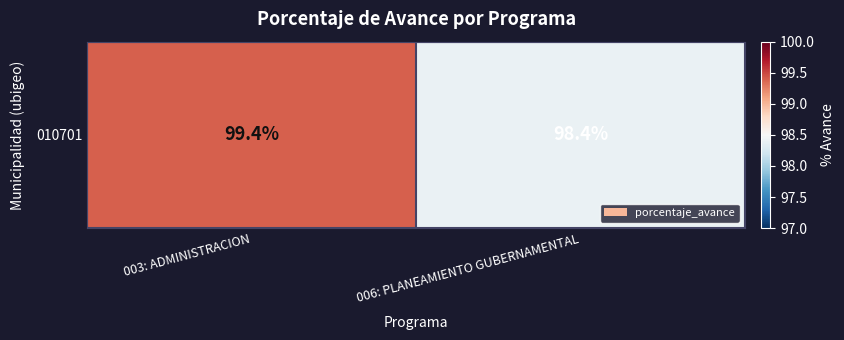

Rank the categories by value from highest to lowest.

003: ADMINISTRACION, 006: PLANEAMIENTO GUBERNAMENTAL